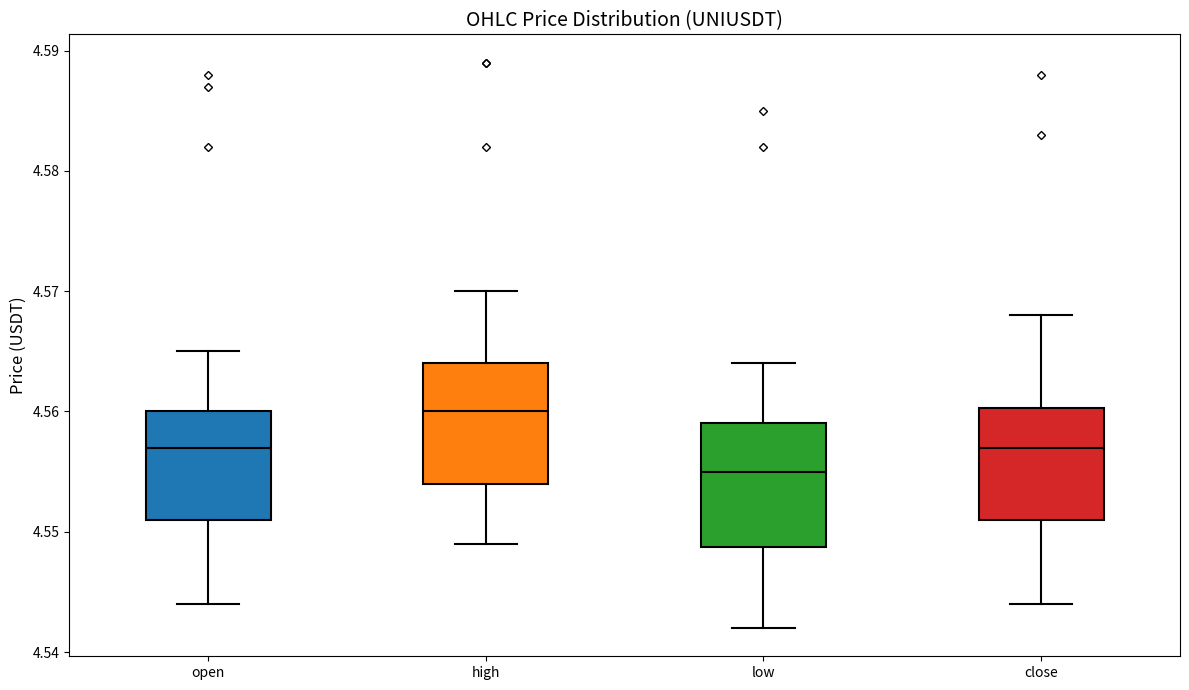

Where is the upper edge of the box for close on the y-axis? The values are not printed on the chart, so give them approximately, as read against the axis.

4.560